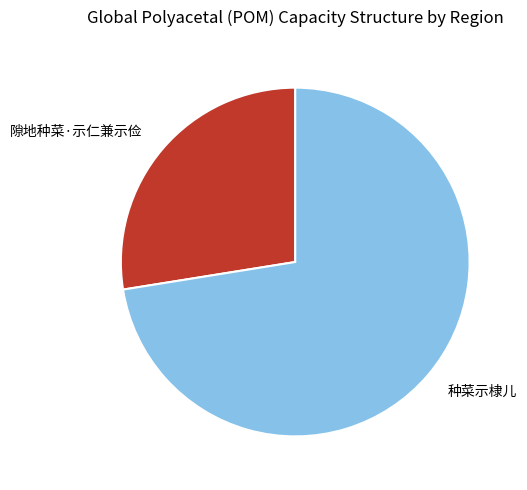

Does any single category account for the majority?

Yes